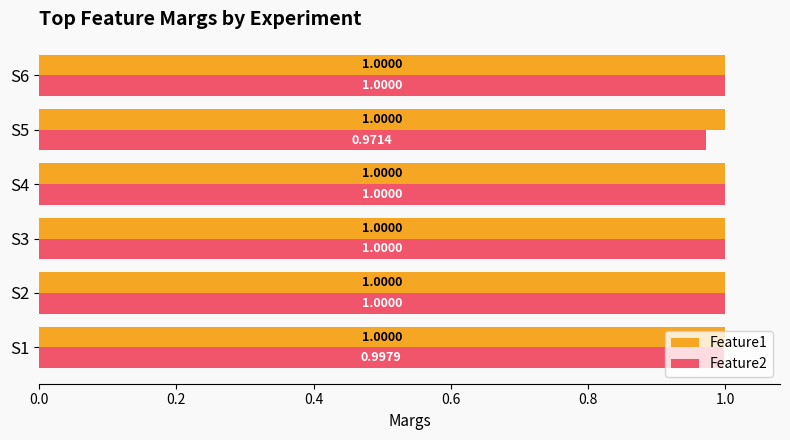

Which series has the largest range (max minus min)?

Feature2